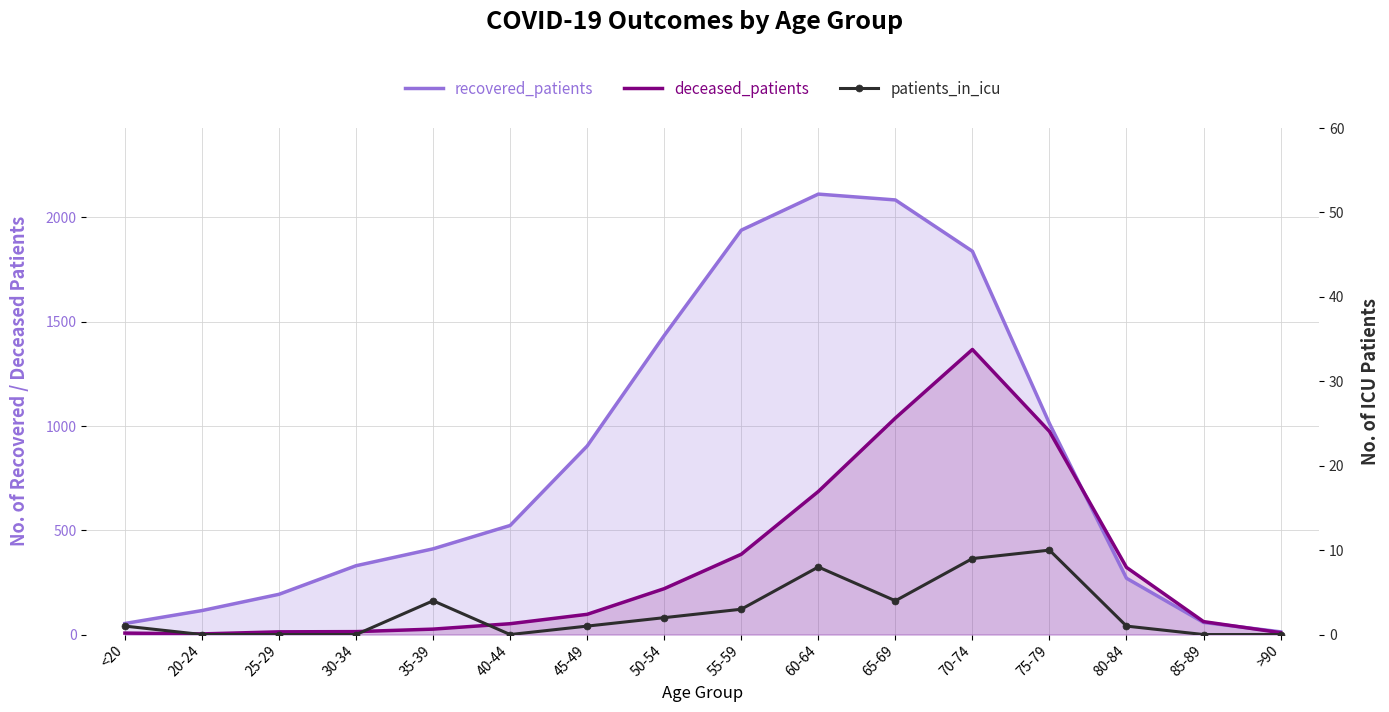

How many values in the deceased_patients series exceed 97?

7